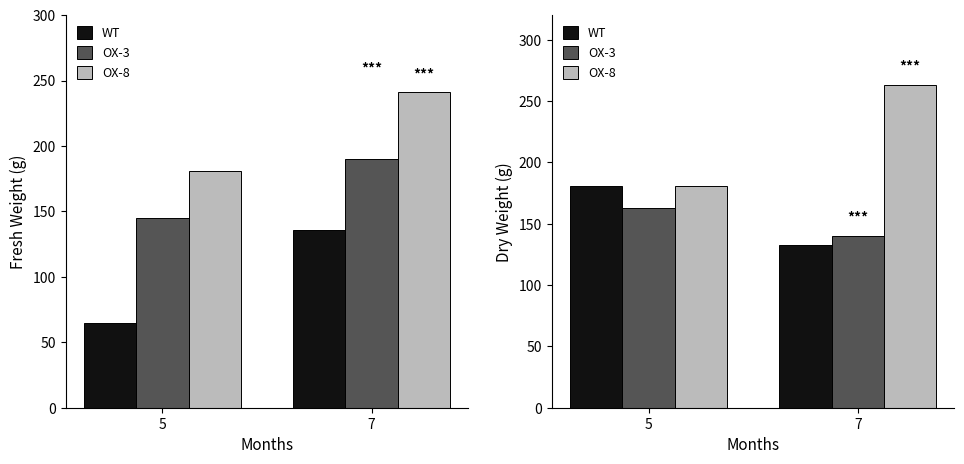

Which has a higher value, 5 or 7?

5